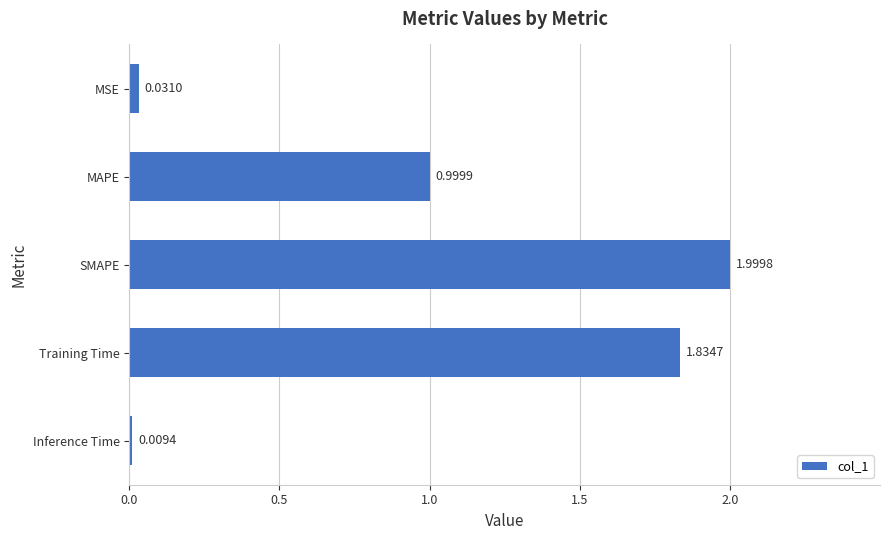

What is the sum of the values at SMAPE and MSE?

2.0